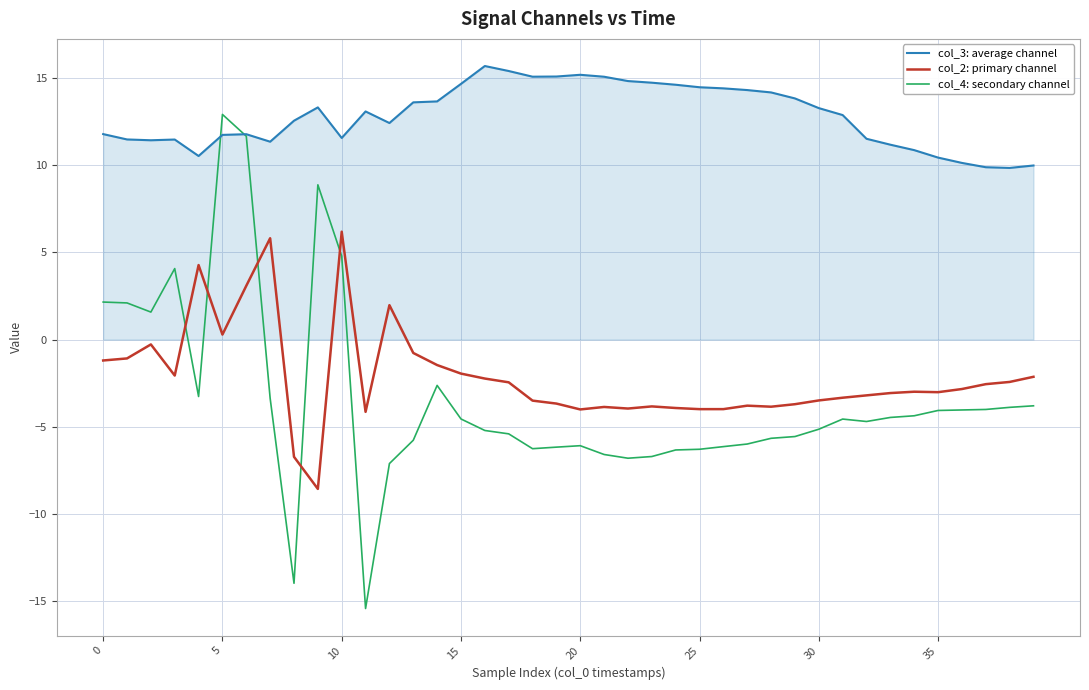

Rank the series by their maximum value, from lowest to highest.

col_2: primary channel, col_4: secondary channel, col_3: average channel